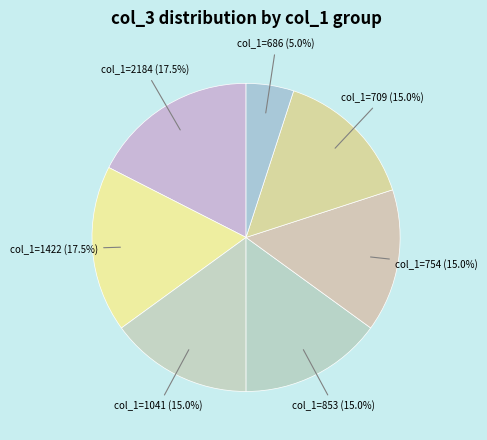

Which slice is the smallest?

col_1=686